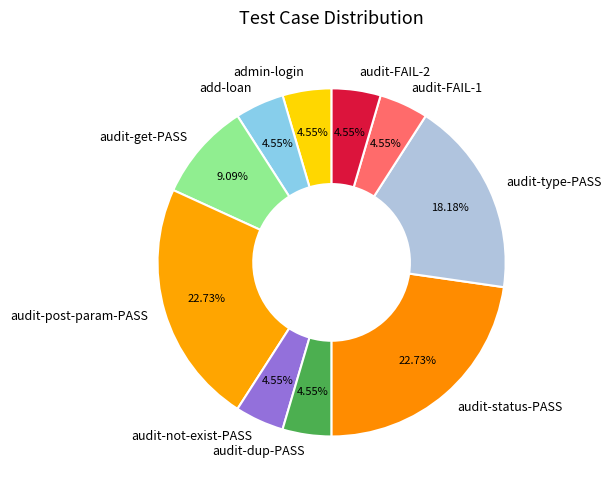

Combined, do audit-post-param-PASS and admin-login account for over 50%?

No